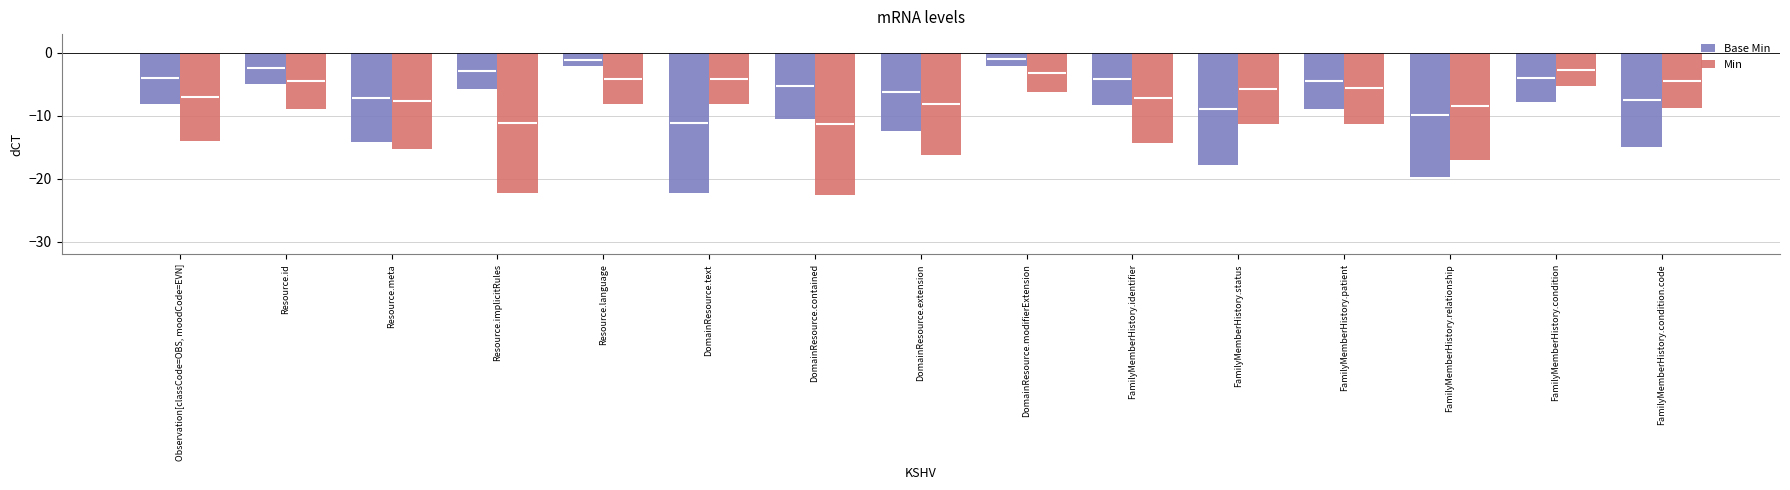

The Min series shows -3.2 at DomainResource.modifierExtension. True or false?

False